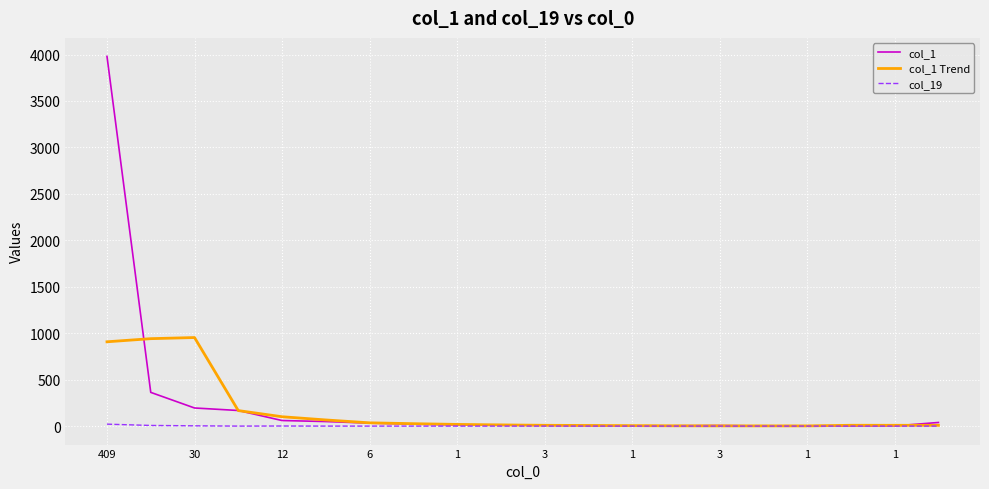

What is the maximum value shown in the chart?

3980.0